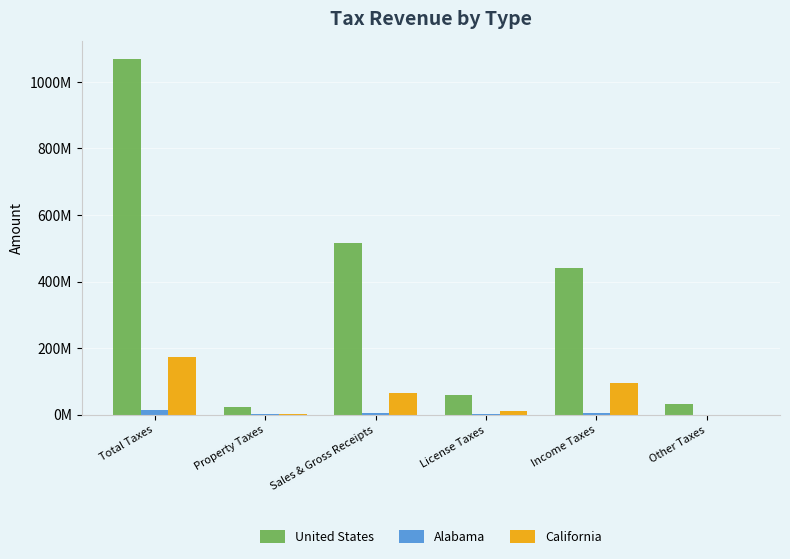

Is it true that United States equals 95660586 at License Taxes?

False